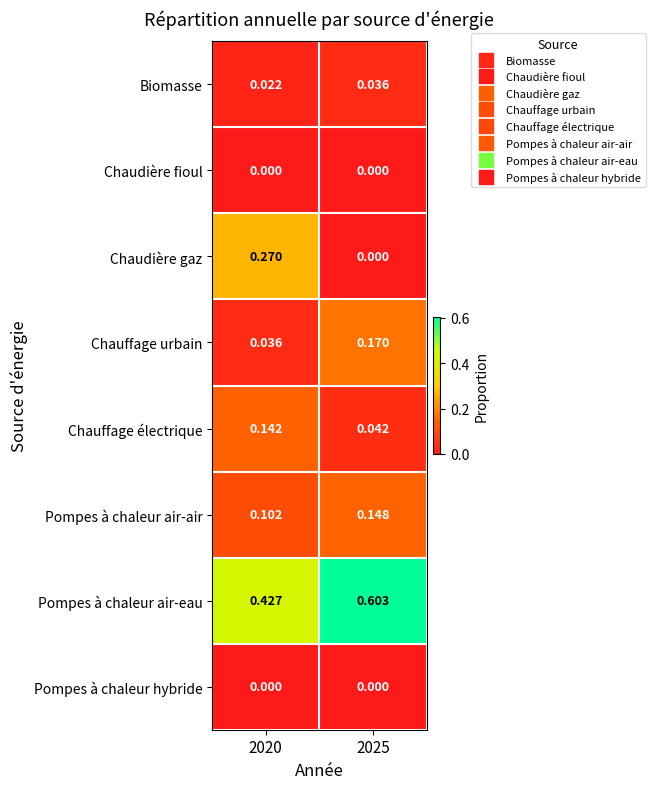

Which series changed the most between 2020 and 2025?

Chaudière gaz